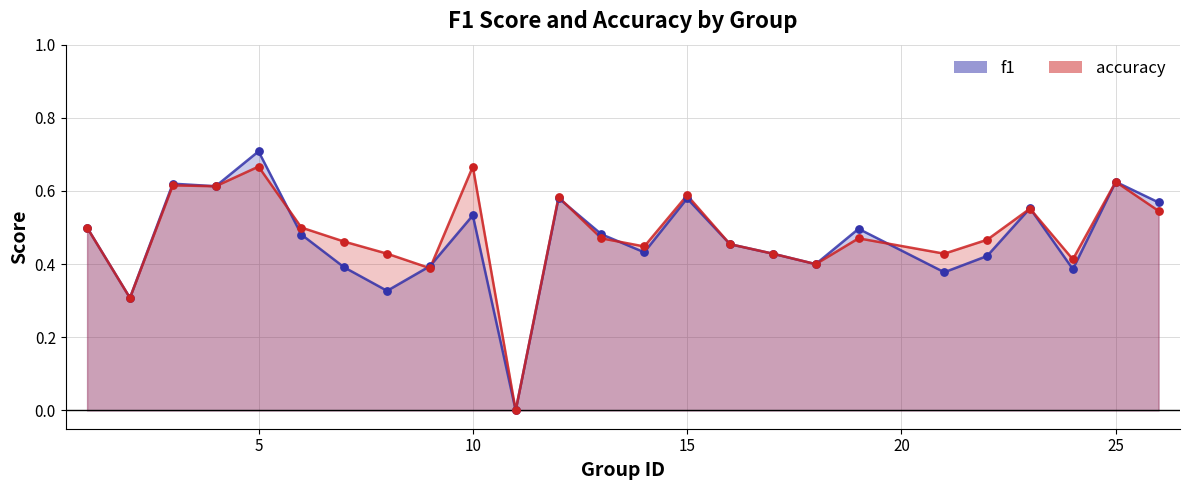

Which series contains the highest Y value?

f1